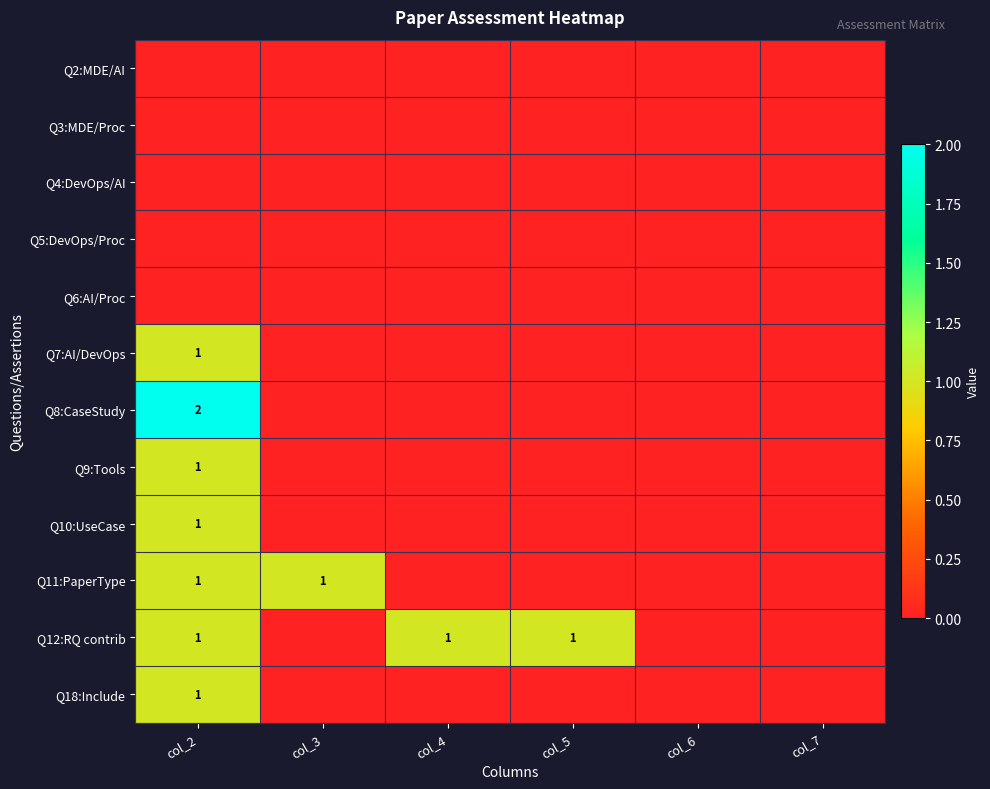

The Q12:RQ contrib series shows 0 at col_5. True or false?

False